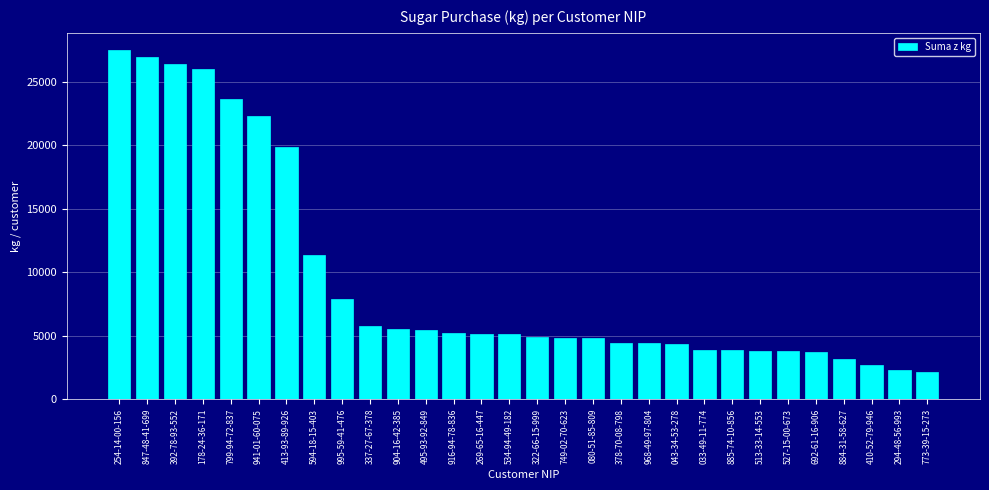

What is the minimum value shown in the chart?

2123